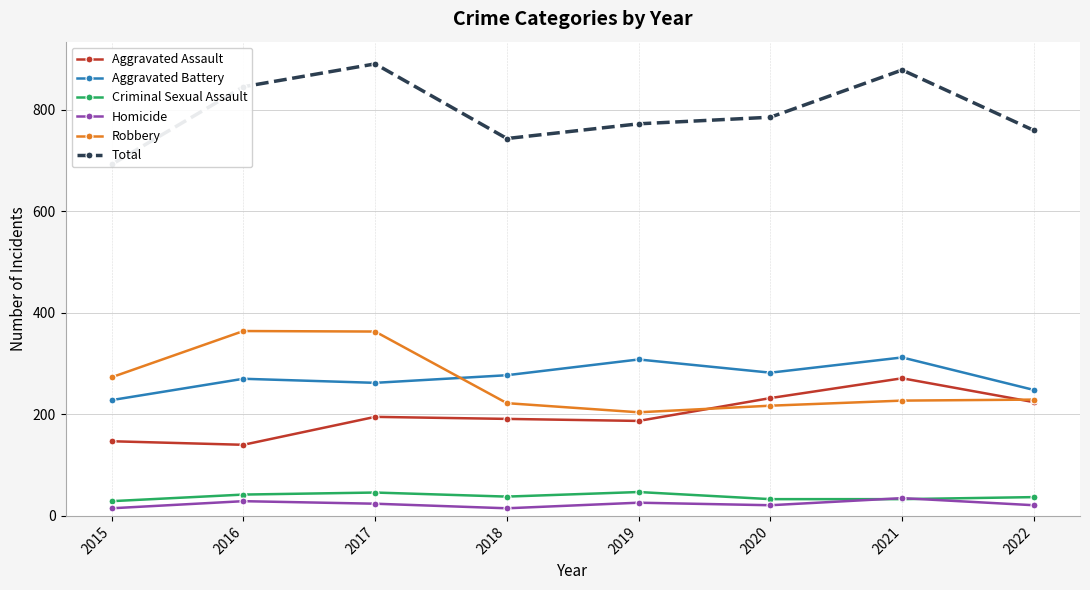

What is the lowest value of the Homicide series?

15